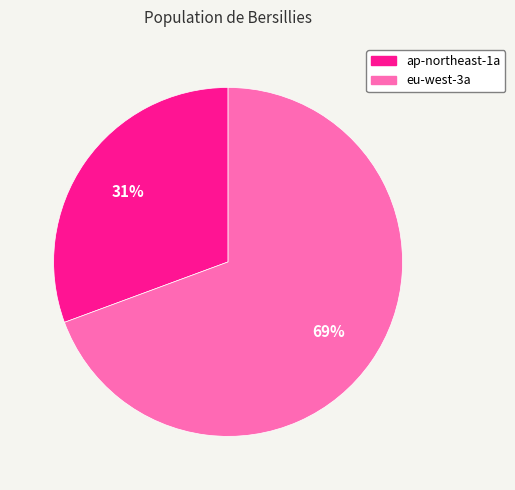

Does any single category account for the majority?

Yes